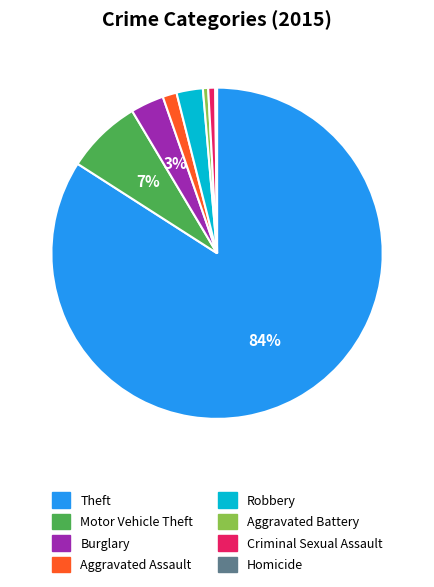

Combined, do Aggravated Battery and Theft account for over 50%?

Yes